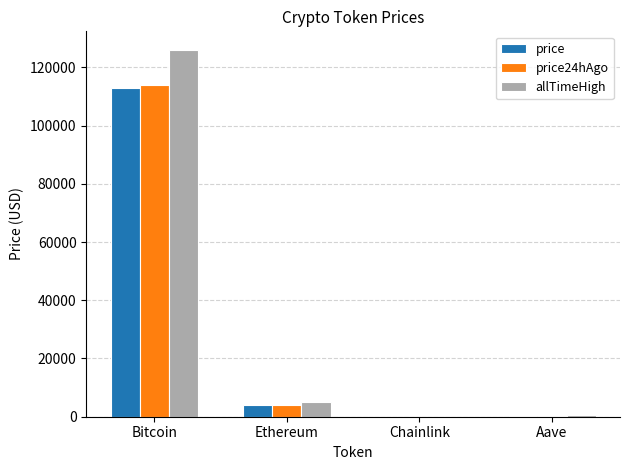

The value of price at Bitcoin is 113029.0. True or false?

True